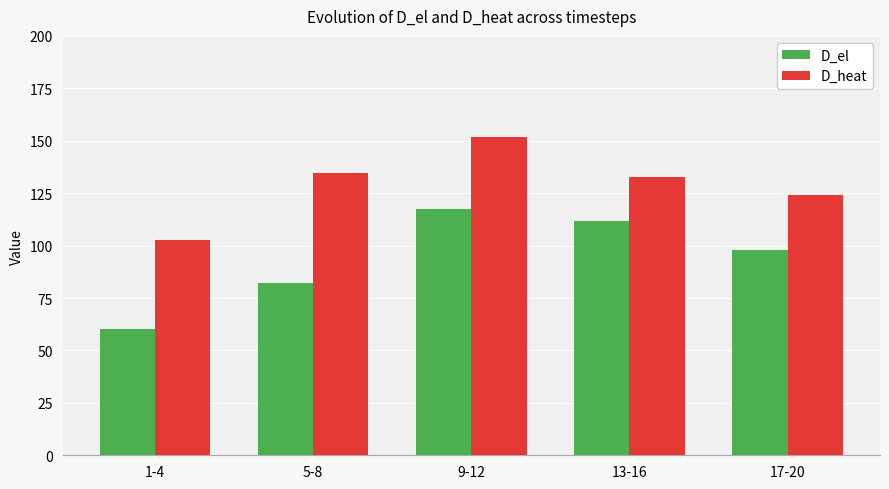

Which series has the largest range (max minus min)?

D_el